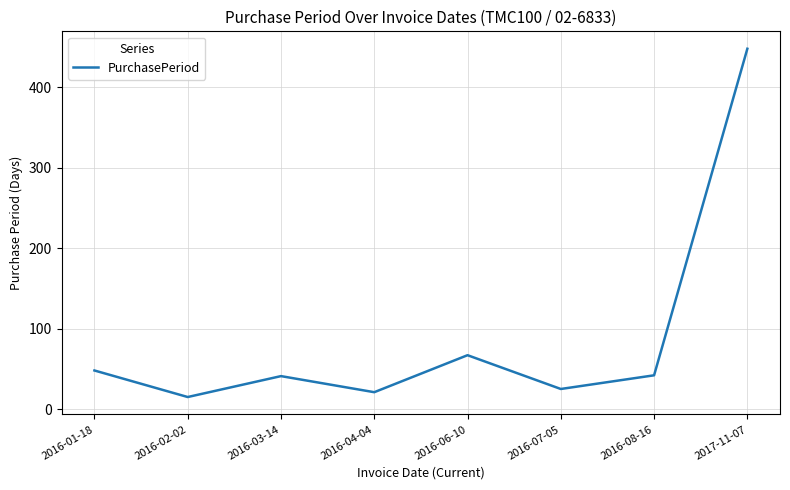

Approximately how many times larger is the value at 2016-08-16 compared to 2016-03-14?

1.0